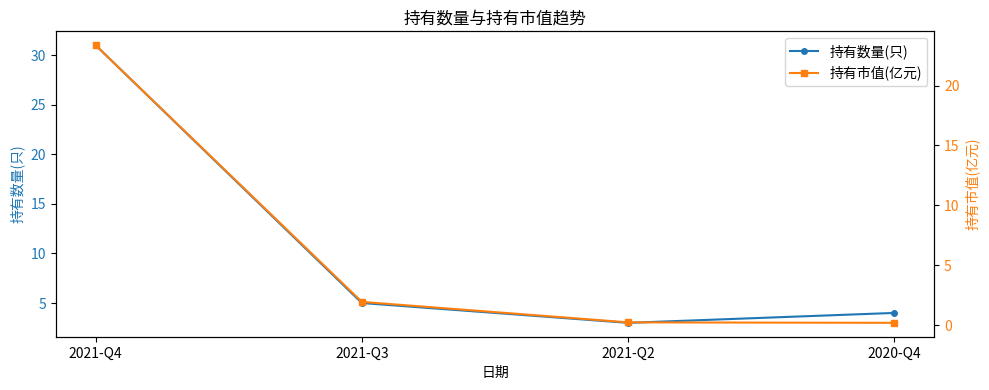

Is the value of 持有数量(只) at 2021-Q2 greater than the value of 持有市值(亿元) at 2020-Q4?

Yes